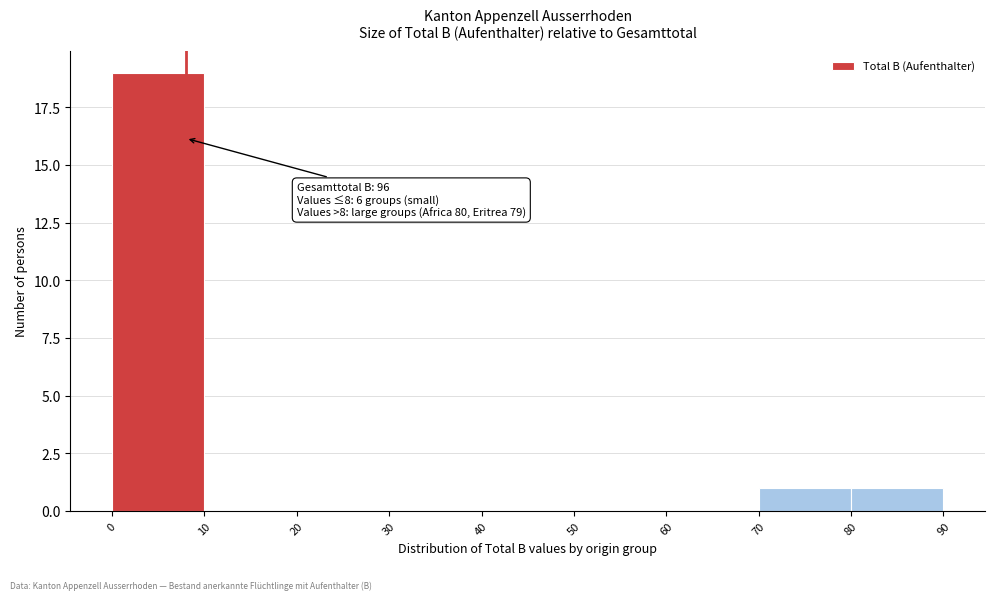

Which range on the x-axis has the tallest bar?

0 to 10